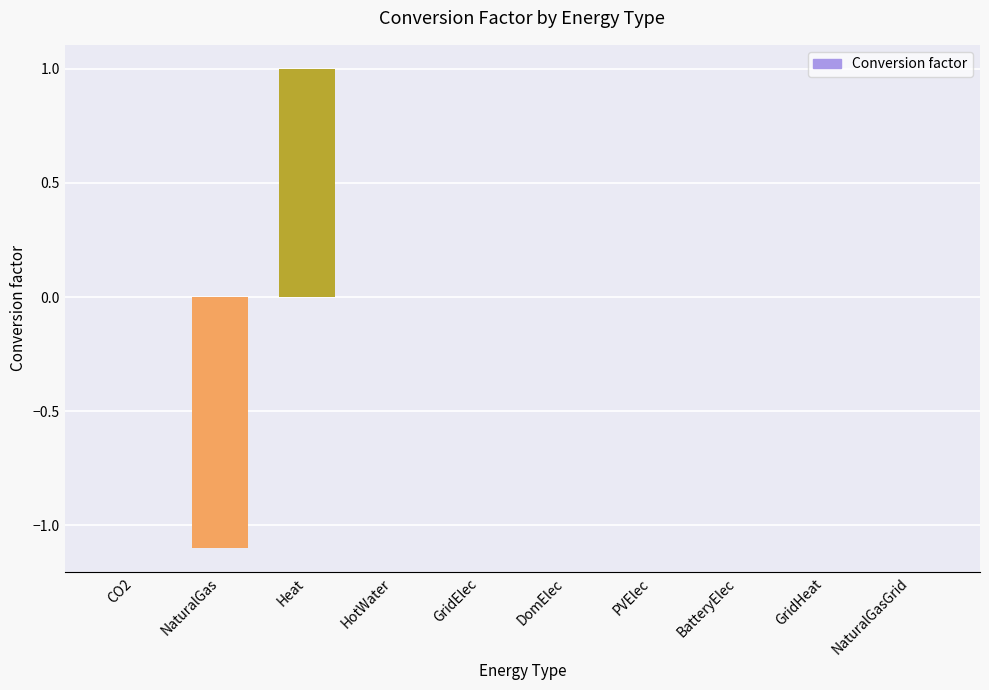

Which category has the highest value across all series?

Heat